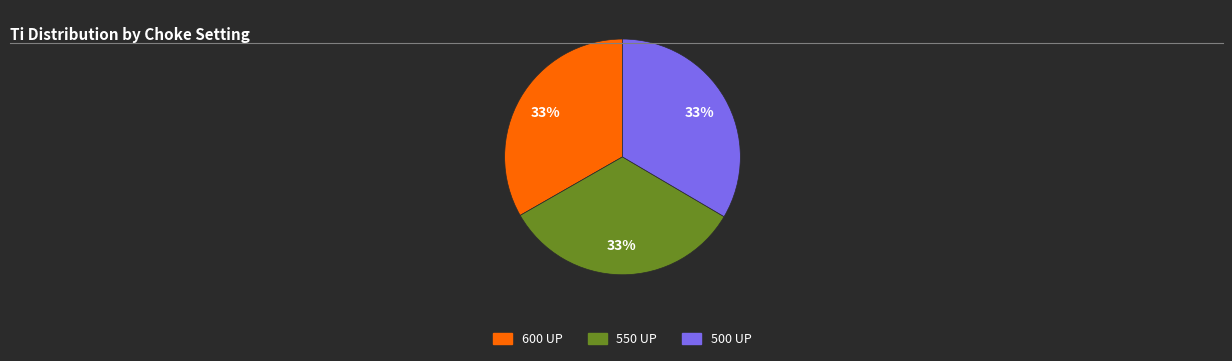

How many segments does this pie chart have?

3